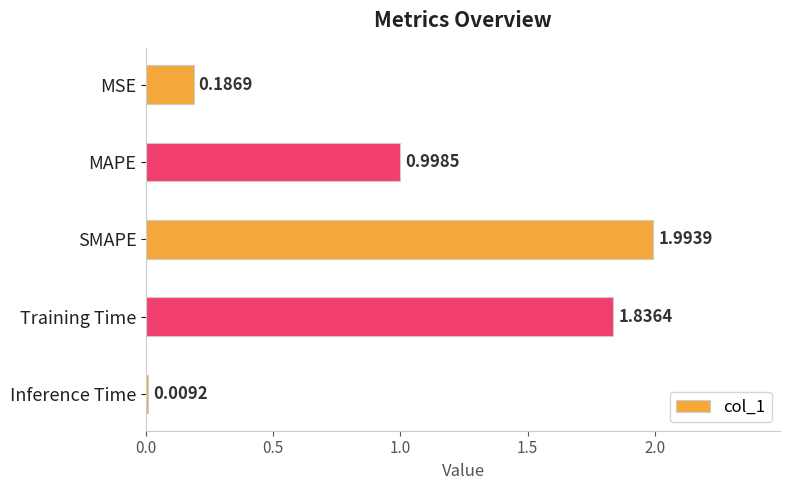

Which category has the lowest value across all series?

Inference Time